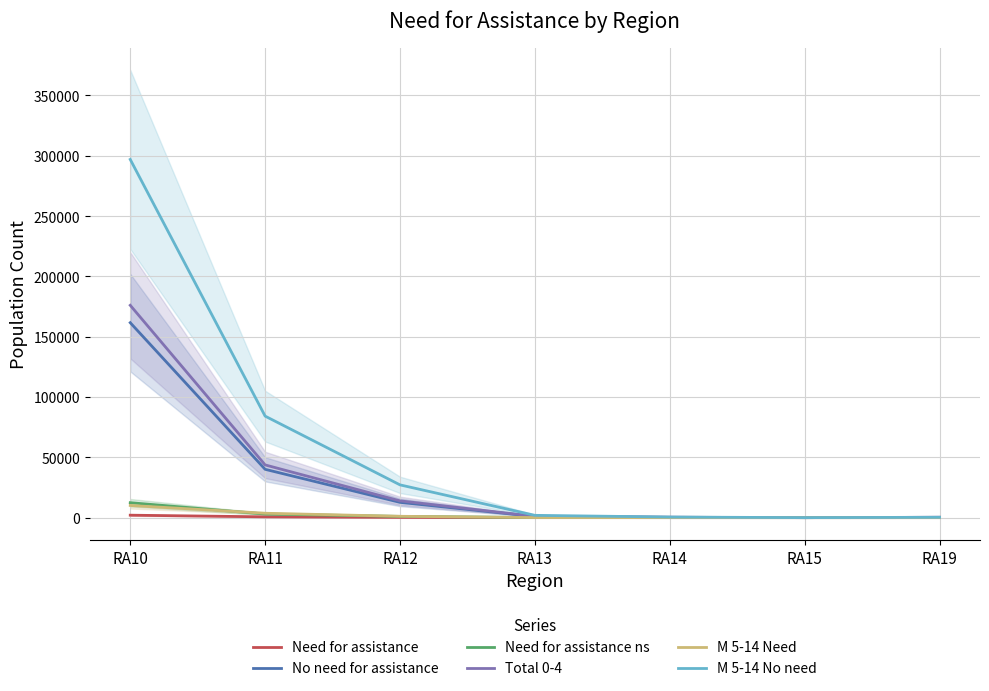

Reading left to right, list all the values displayed in this chart.

Need for assistance: 2031	667	200	12	3	0	0
No need for assistance: 161591	40056	12670	974	281	0	275
Need for assistance ns: 12389	2973	1044	90	51	0	31
Total 0-4: 176011	43696	13914	1076	335	0	306
M 5-14 Need: 10086	3636	1120	59	9	0	11
M 5-14 No need: 296905	84149	27156	1910	488	3	271